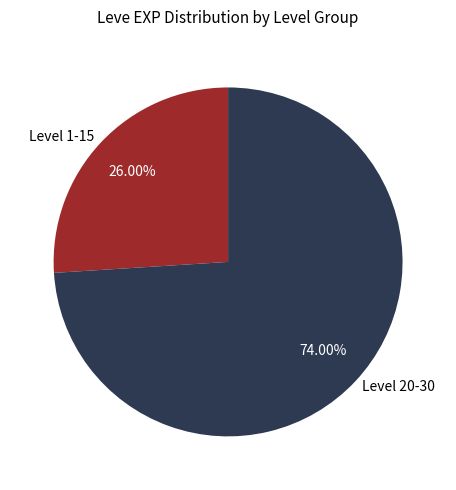

To the nearest percent, what is the difference between the largest and smallest slice percentages?

48%